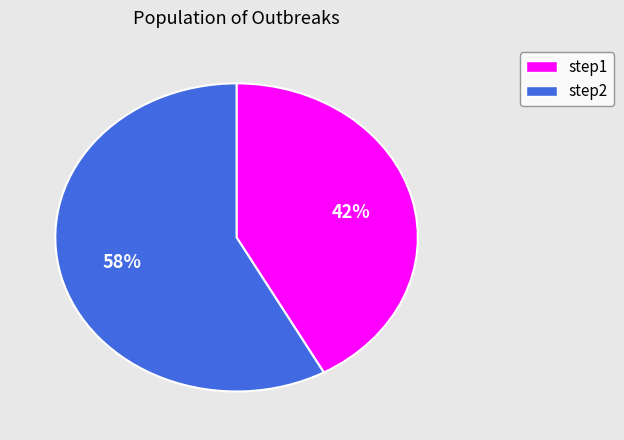

The step1 slice represents 54% of the pie. True or false?

False